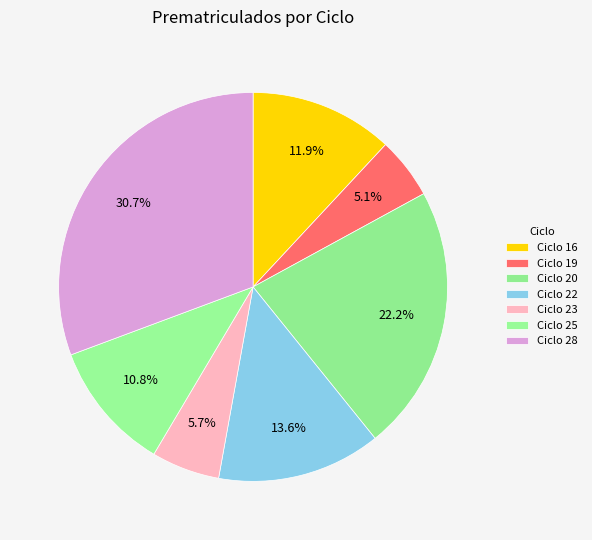

To the nearest percent, what is the difference between the largest and smallest slice percentages?

26%